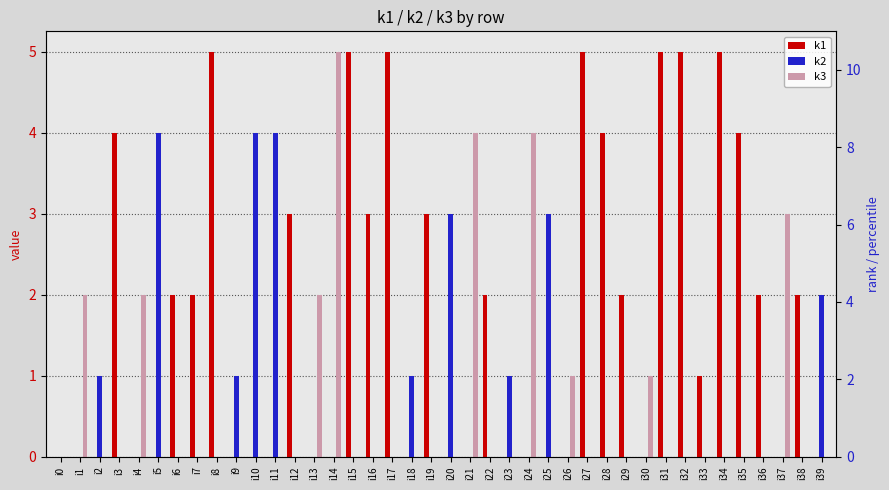

What is the sum of all k1 values?

69